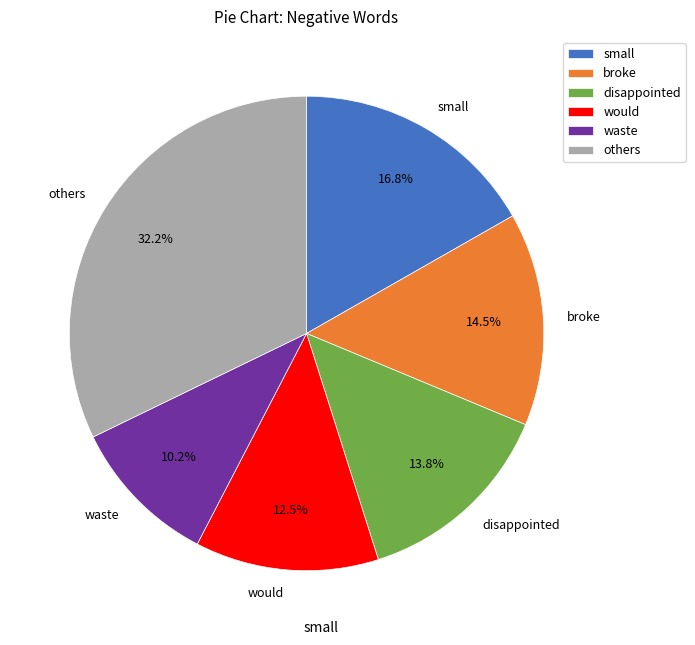

To the nearest percent, what is the difference between the largest and smallest slice percentages?

22%